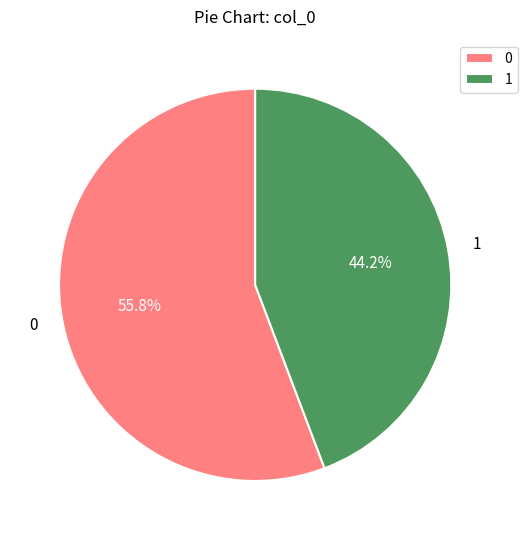

To the nearest percent, what percentage of the pie is 0?

56%